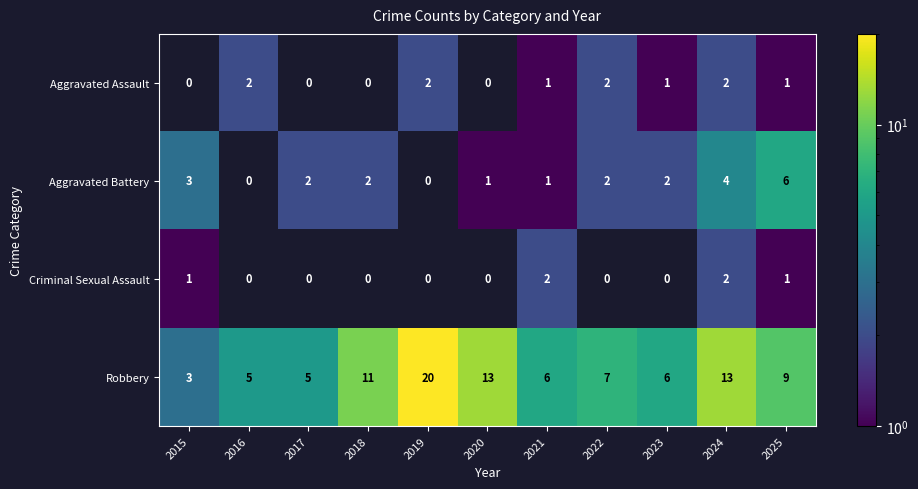

At which label is Robbery closest to 11?

2018